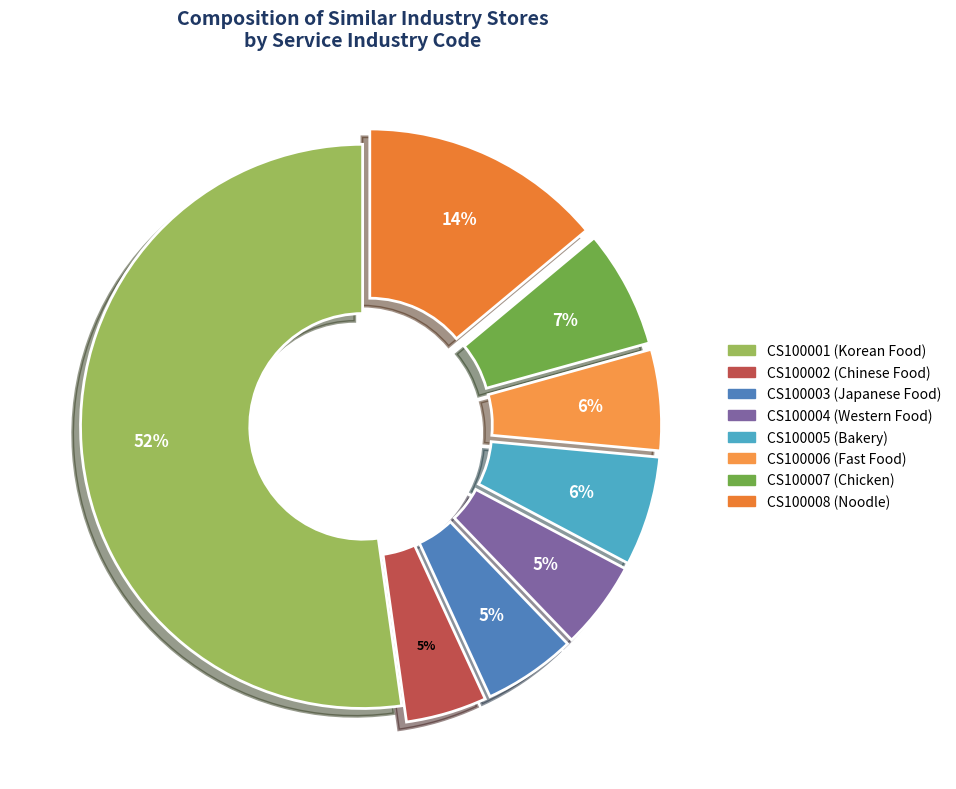

What is the smallest slice in the pie chart?

CS100002